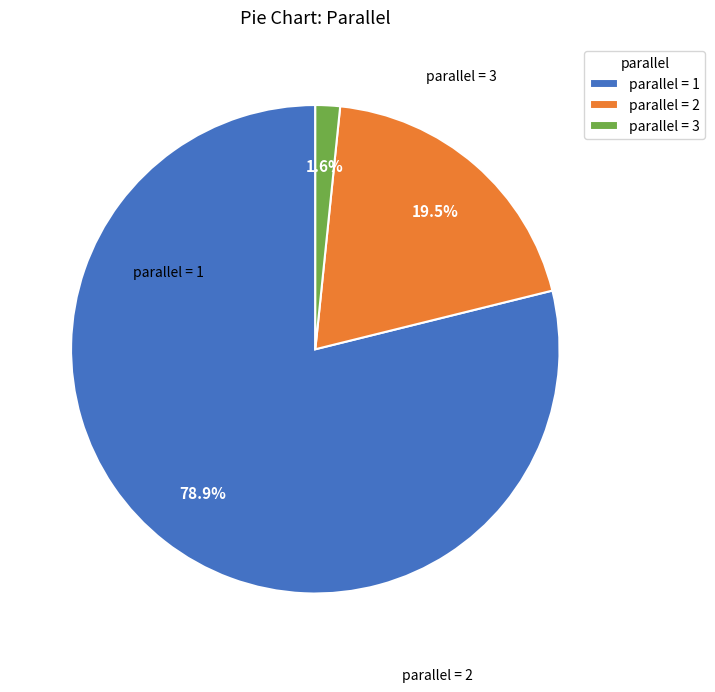

Is there any slice that represents more than half of the pie?

Yes